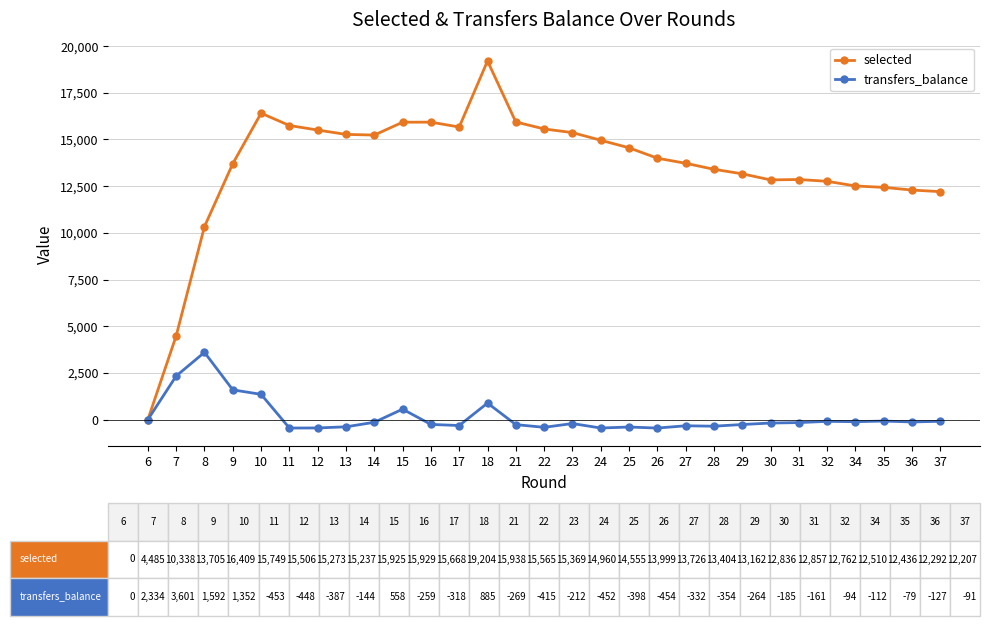

Which series has the widest spread of values?

selected